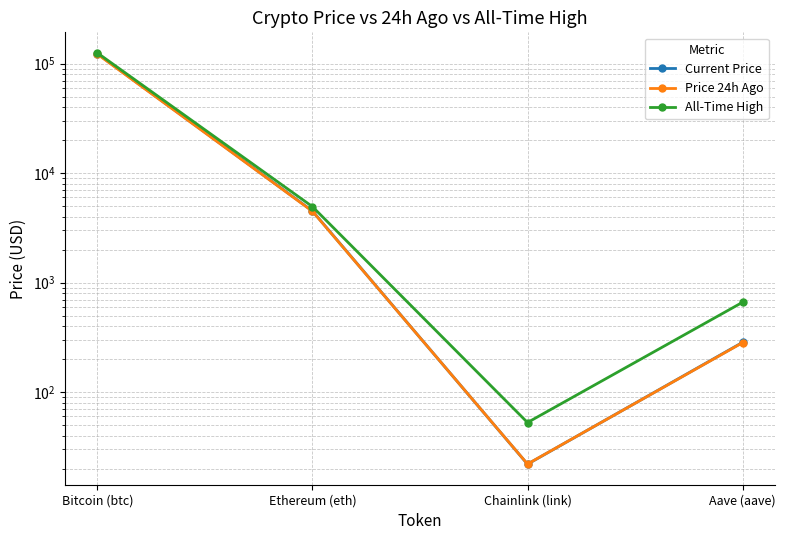

True or false: Price 24h Ago and All-Time High intersect in this chart.

False